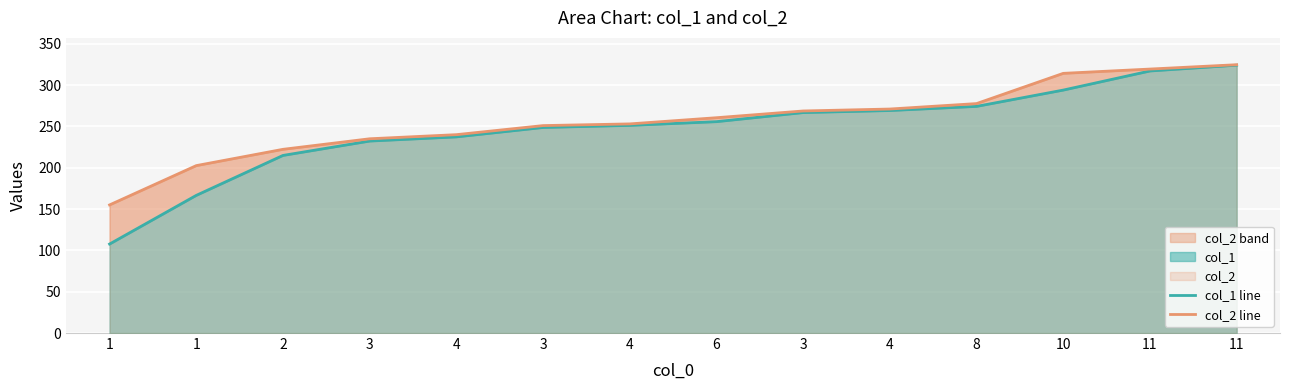

Reading right to left, extract all data points from this chart.

col_1 line: 11=324.1	11=317.1	10=294.0	8=274.3	4=269.2	3=266.8	6=255.8	4=251.3	3=248.7	4=237.3	3=232.3	2=214.9	1=166.6	1=107.7
col_2 line: 11=324.7	11=319.4	10=314.3	8=277.7	4=271.1	3=268.7	6=260.6	4=253.1	3=251.0	4=240.1	3=235.1	2=222.3	1=202.6	1=155.0